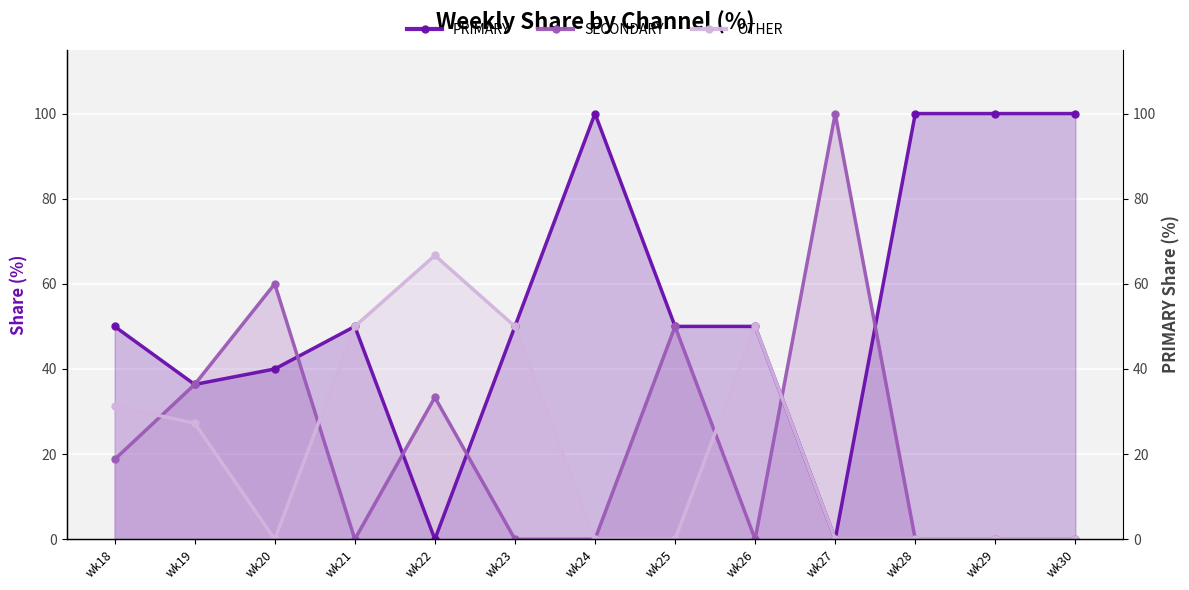

Where do SECONDARY and PRIMARY first cross each other?

wk20 and wk21